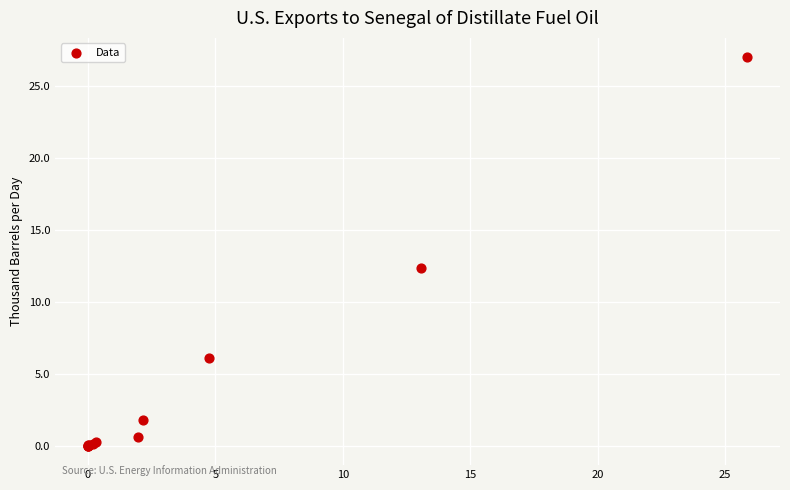

What Y value in the scatter plot is closest to 13?

12.4